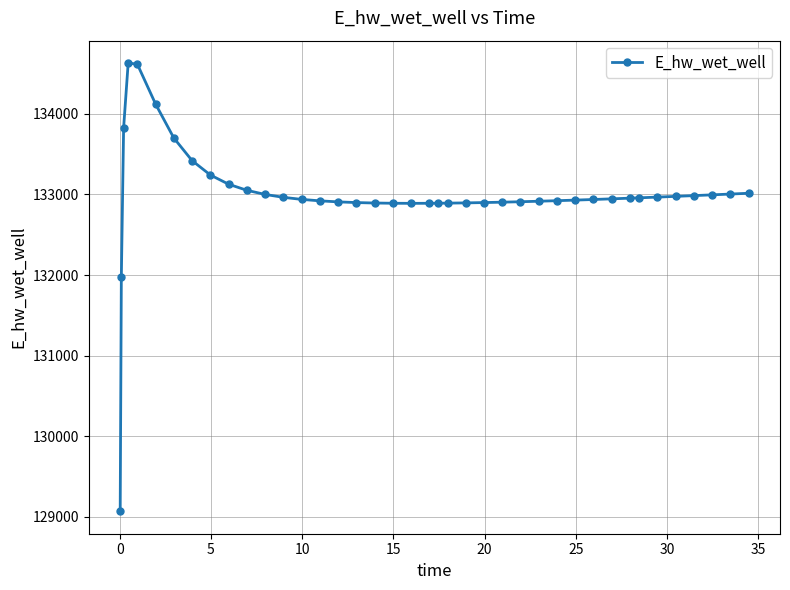

What is the maximum value shown in the chart?

134628.0